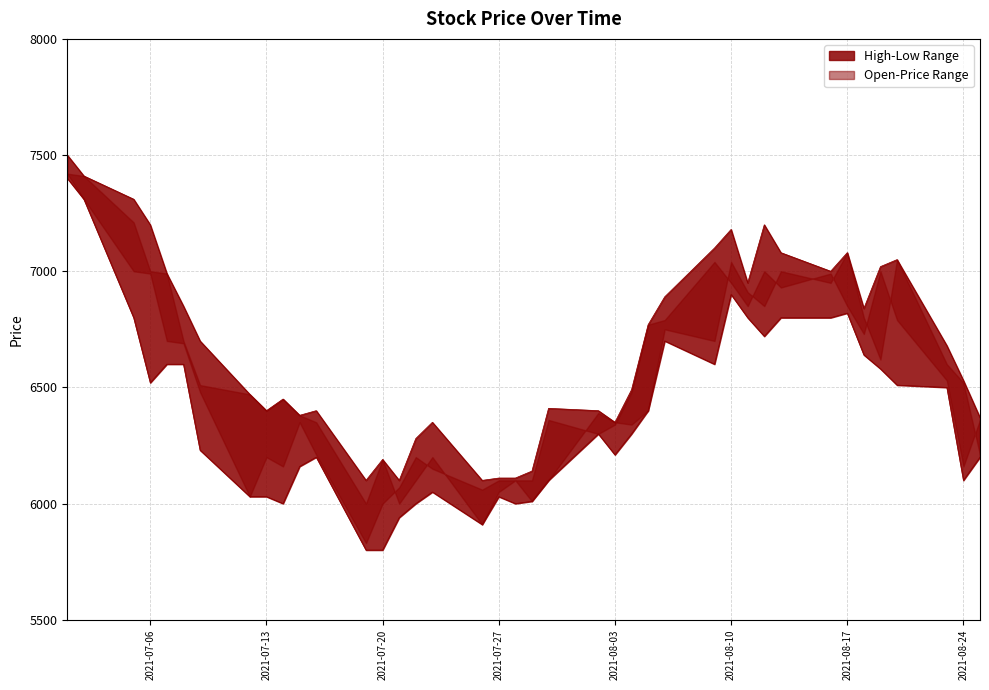

What is the sum of all High values?

266930